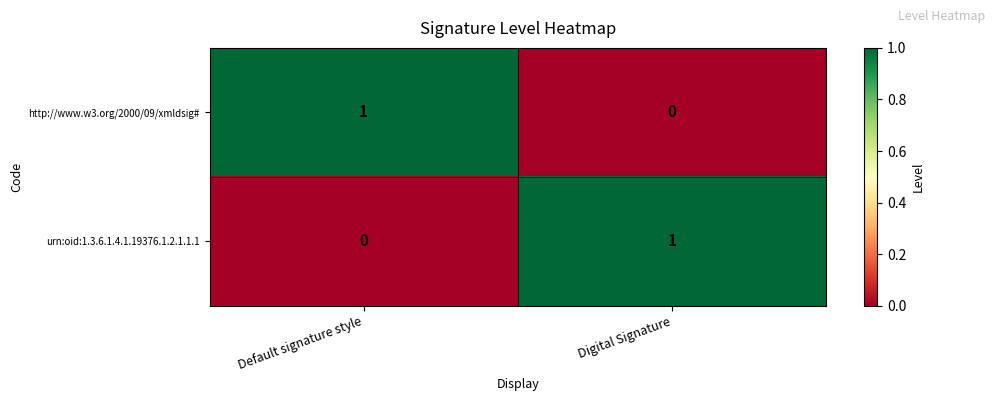

The urn:oid:1.3.6.1.4.1.19376.1.2.1.1.1 series shows 1 at Digital Signature. True or false?

True